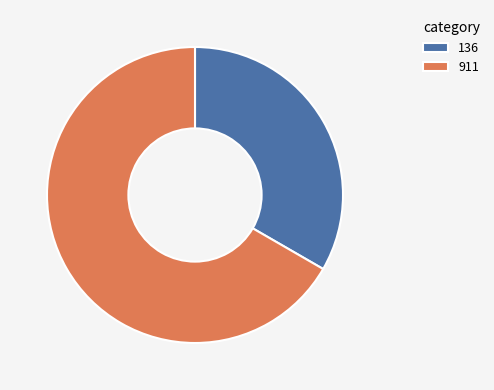

Is the sum of 911 and 136 greater than half?

Yes